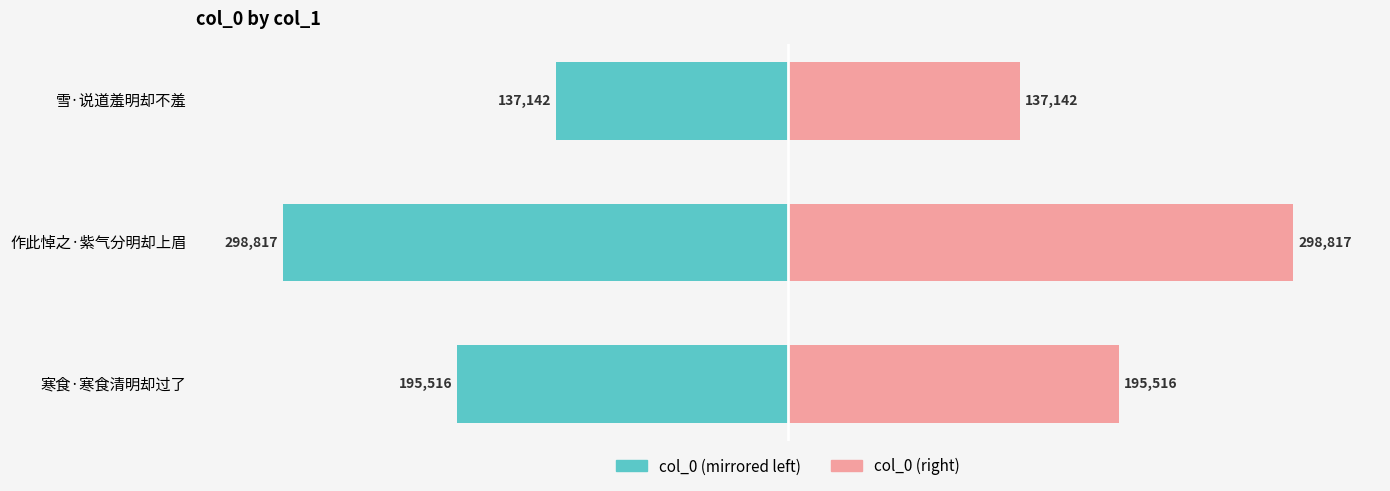

True or false: col_0 (right) has a value of 298817 at 作此悼之·紫气分明却上眉.

True